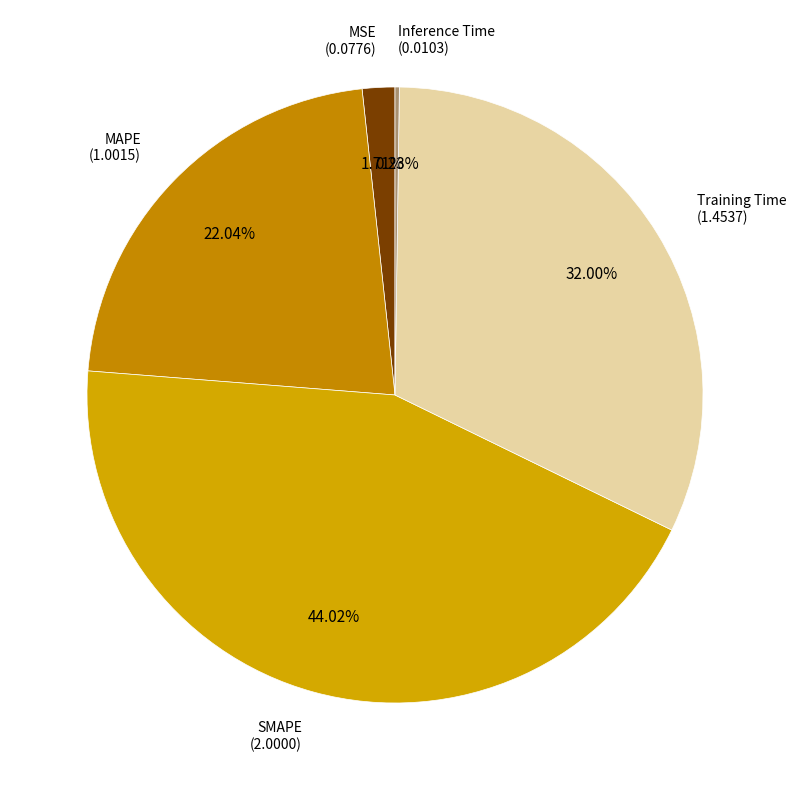

To the nearest percent, what is the average slice percentage?

20%